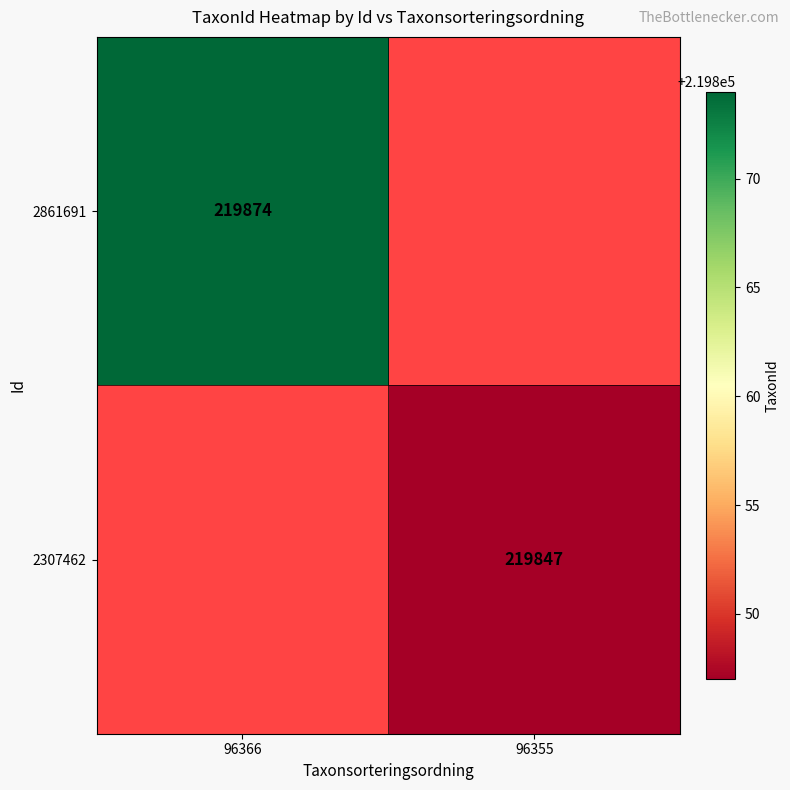

Is the value of 2861691 at 96366 greater than the value of 2307462 at 96355?

Yes